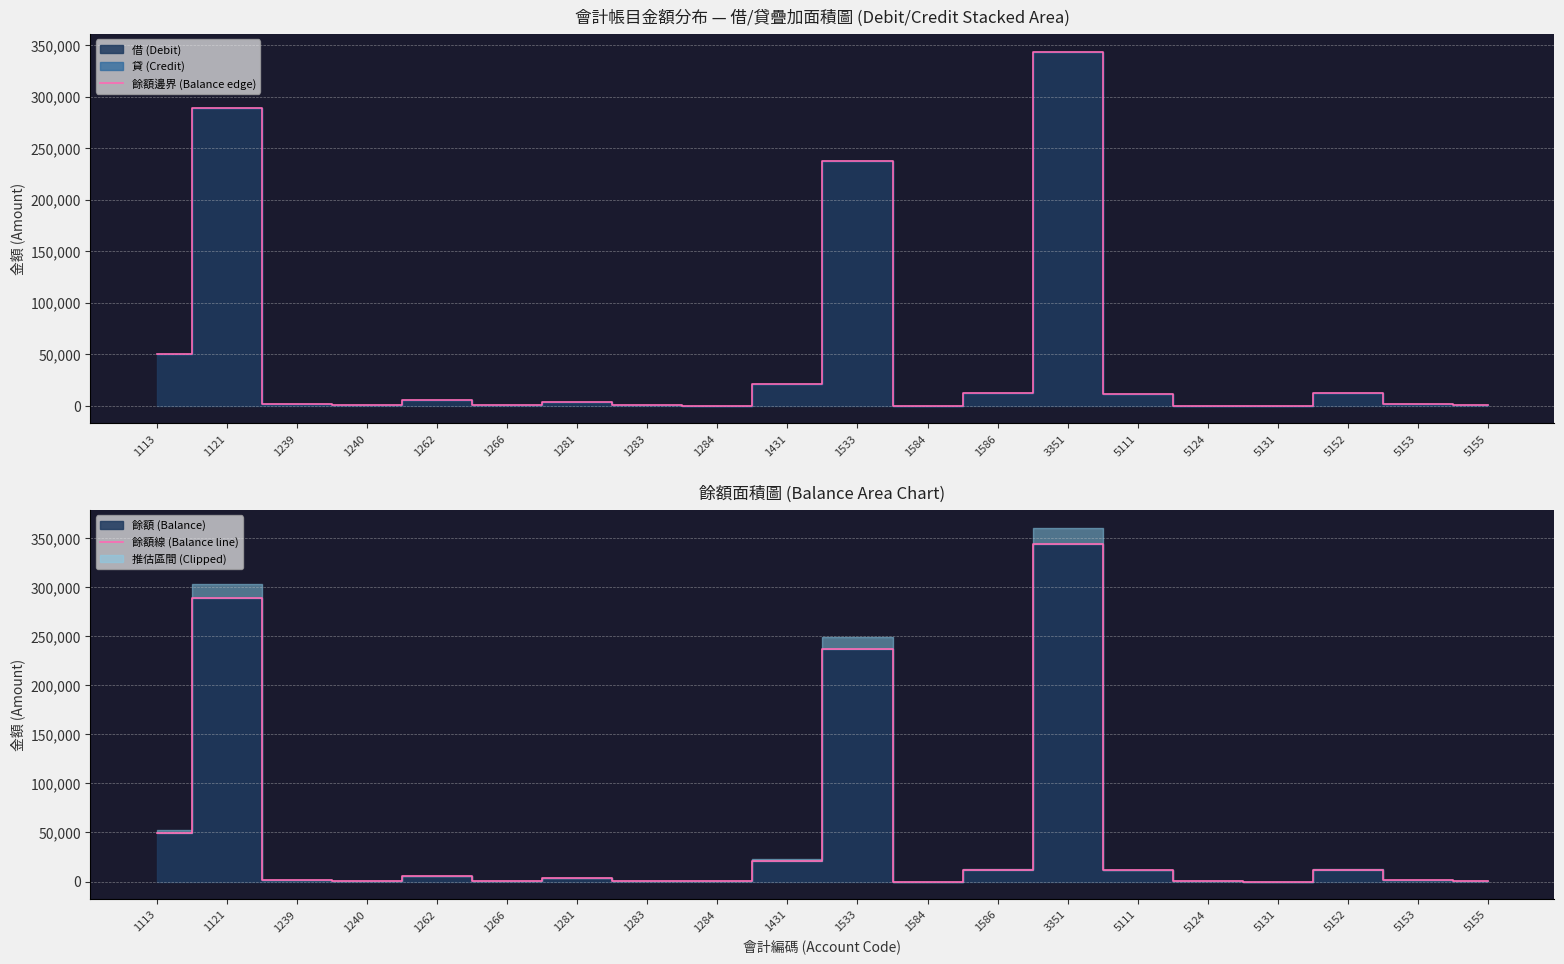

The 餘額邊界 (Balance edge) series shows 28 at 1284. True or false?

False